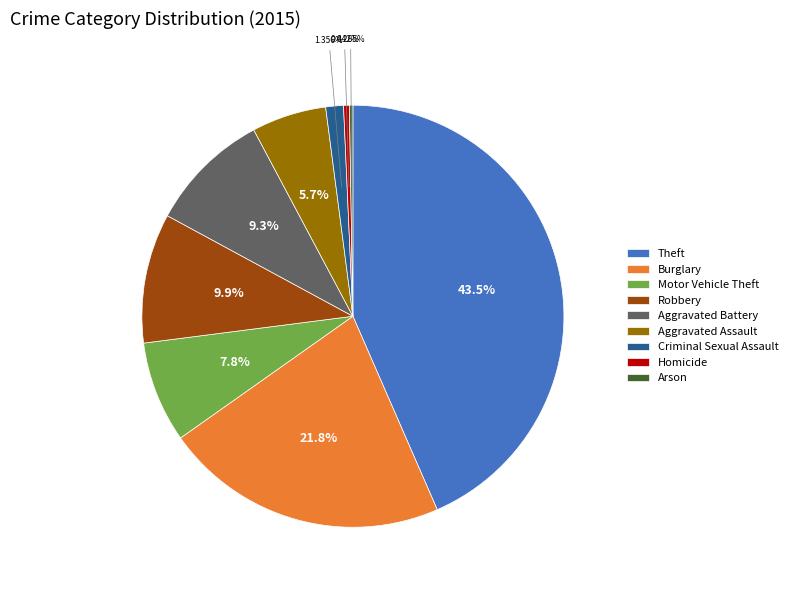

Is there a majority slice in this chart?

No